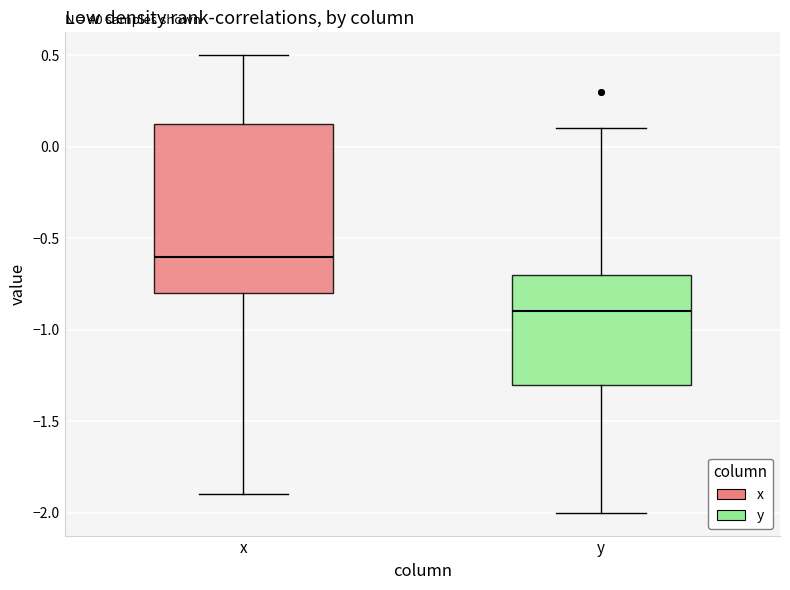

Comparing the boxes themselves (not the whiskers), which one is the tallest?

x